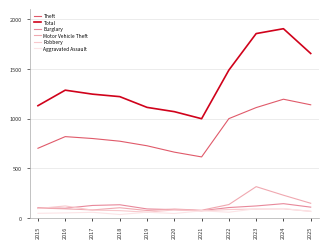

True or false: Aggravated Assault and Motor Vehicle Theft intersect in this chart.

False